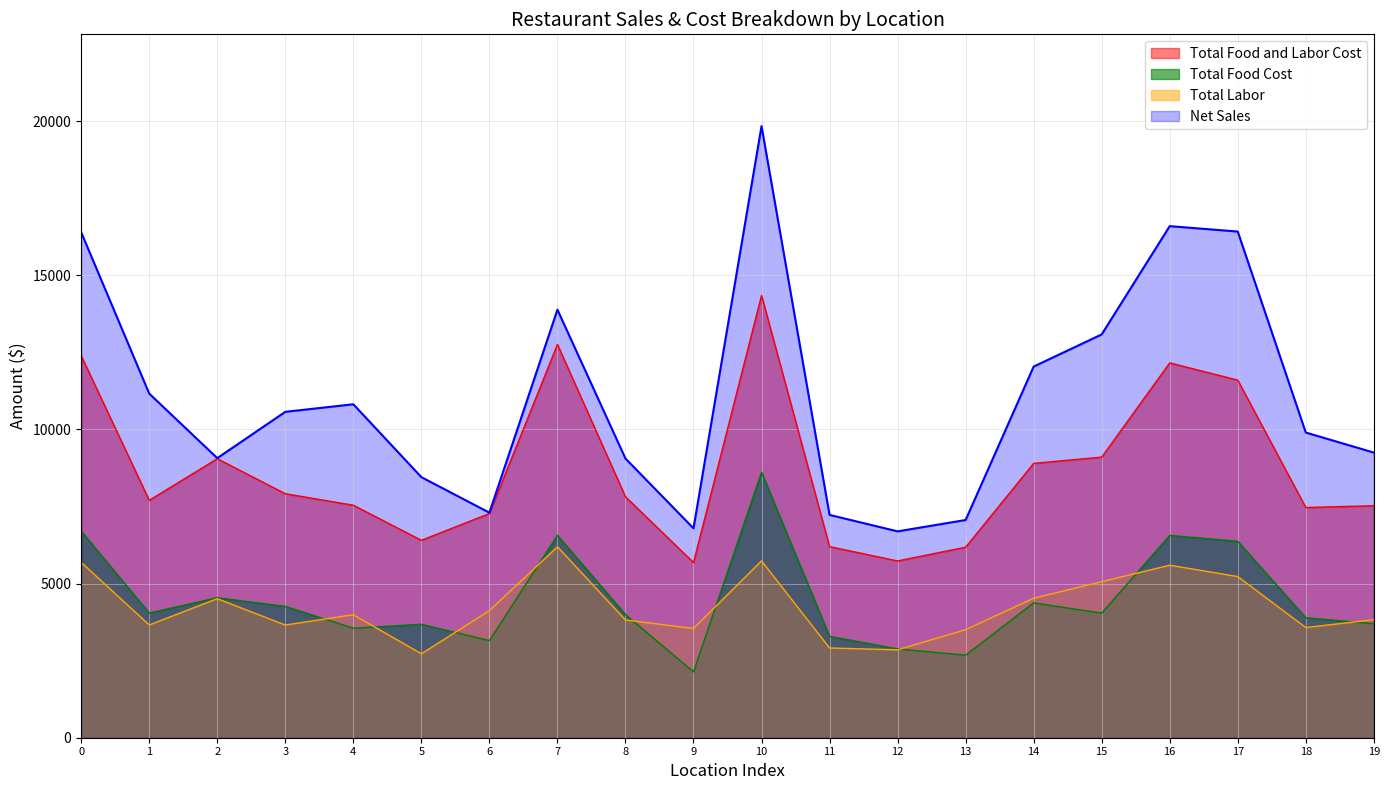

Where does the Total Food Cost series first go above 4040?

0